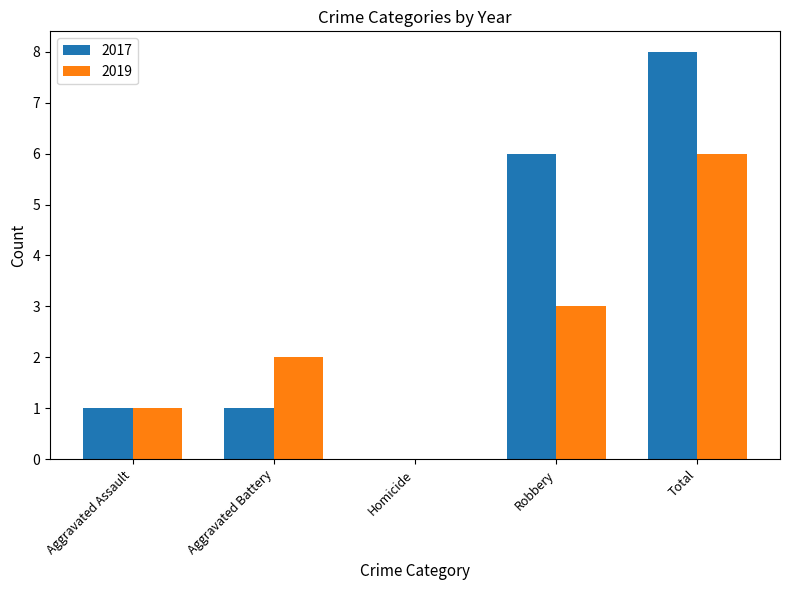

The 2019 series shows 4 at Robbery. True or false?

False